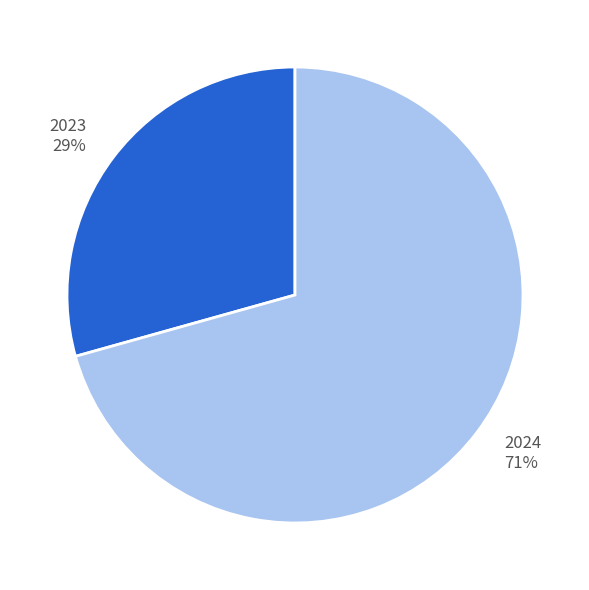

Is there a majority slice in this chart?

Yes